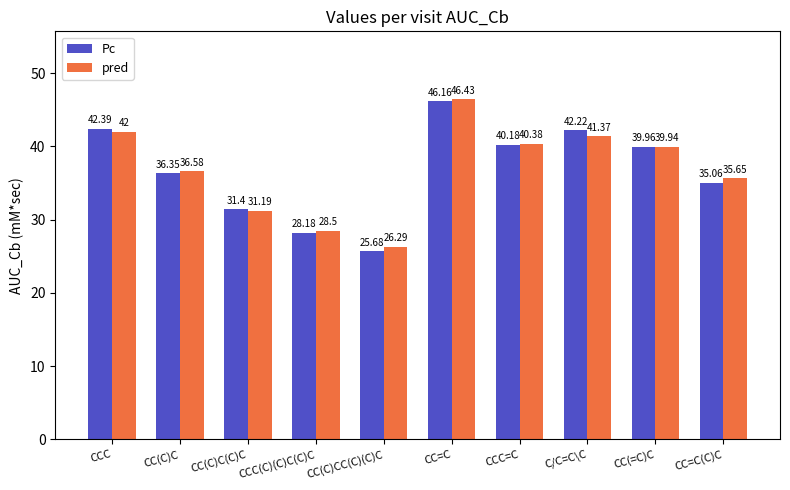

Rank the series by their average value, from highest to lowest.

pred, Pc